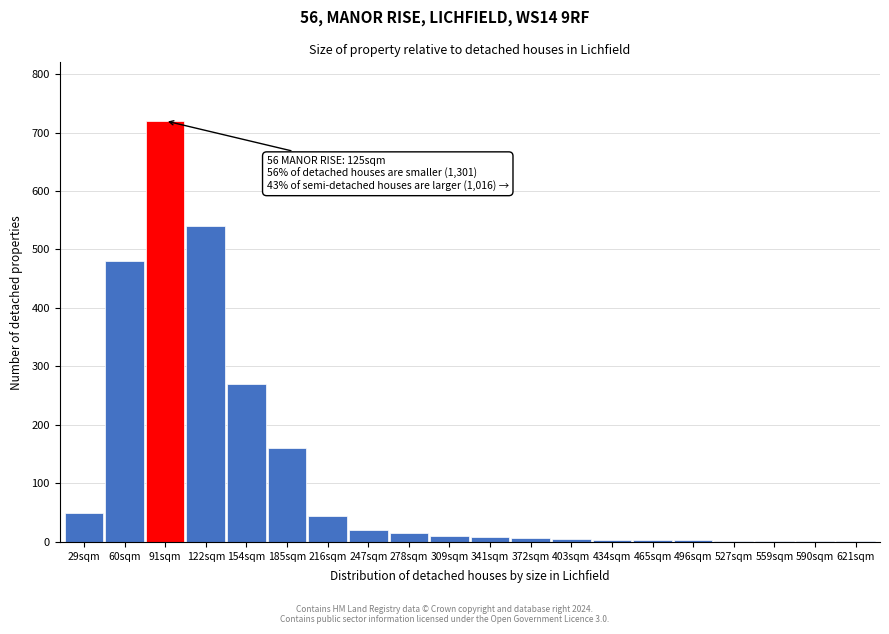

What is the greatest value displayed?

720